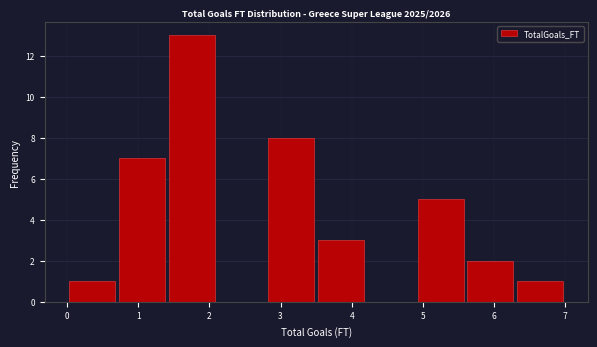

Over which range of the x-axis is the bar tallest?

1.4 to 2.1